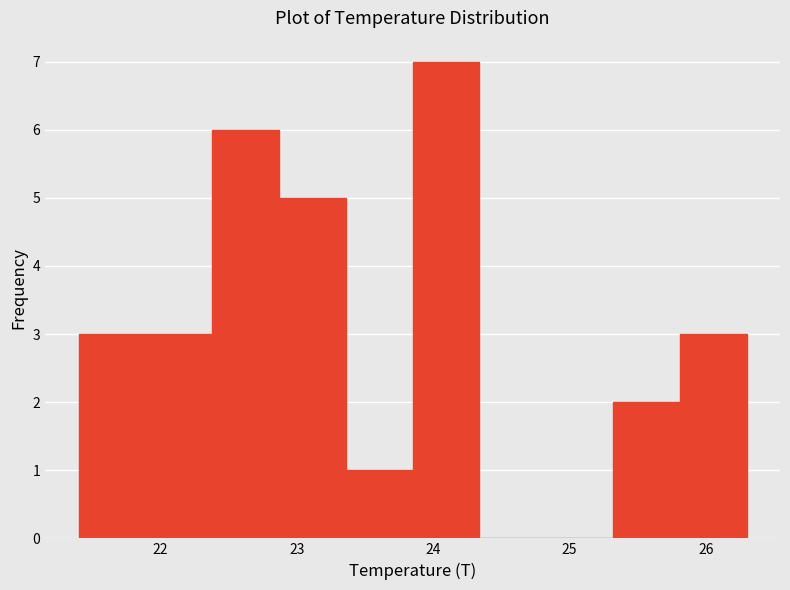

Reading left to right, transcribe this chart: for each bar, give the range it covers on the x-axis and its height. Neither the bar edges nor the heights are printed on the chart, so give them approximately, as read against the axes.

21.40 to 21.89: 3
21.89 to 22.38: 3
22.38 to 22.87: 6
22.87 to 23.36: 5
23.36 to 23.85: 1
23.85 to 24.34: 7
24.34 to 24.83: 0
24.83 to 25.32: 0
25.32 to 25.81: 2
25.81 to 26.30: 3